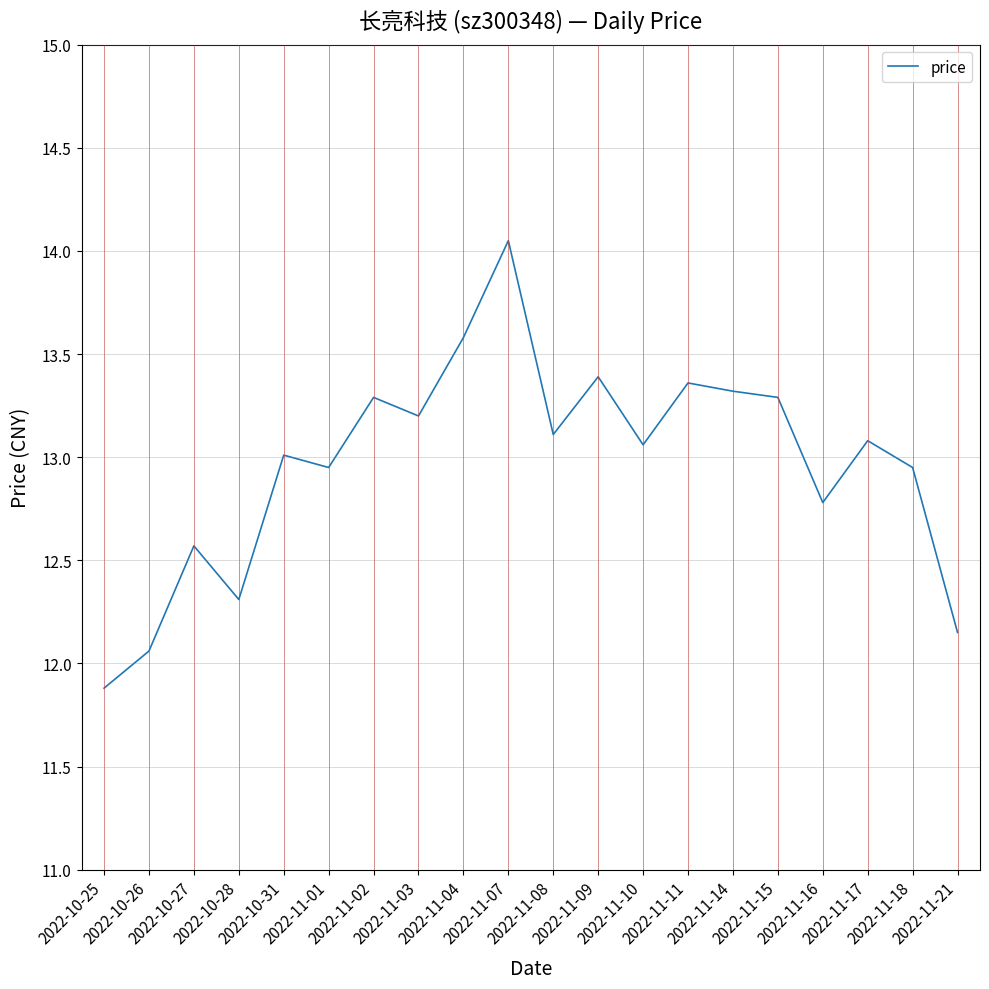

At which label is the value closest to 12?

2022-10-26